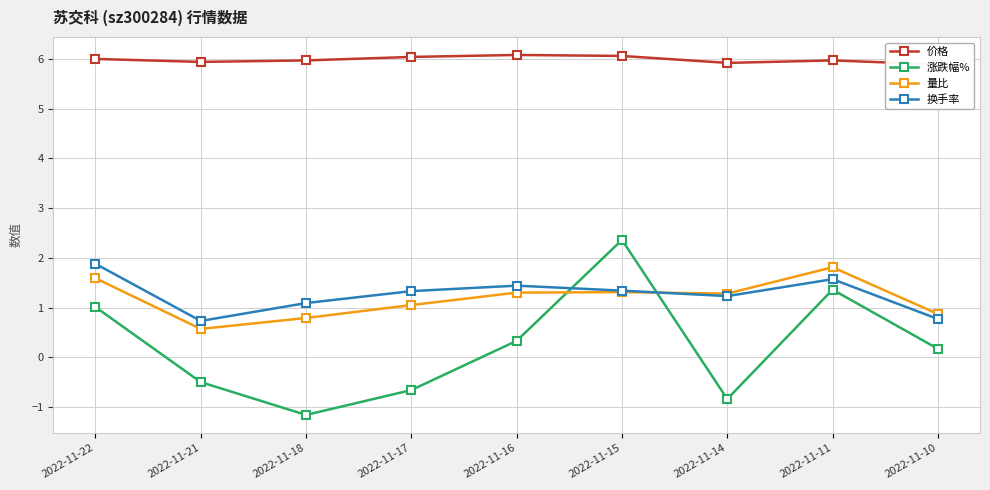

Does the chart have visible grid lines?

Yes